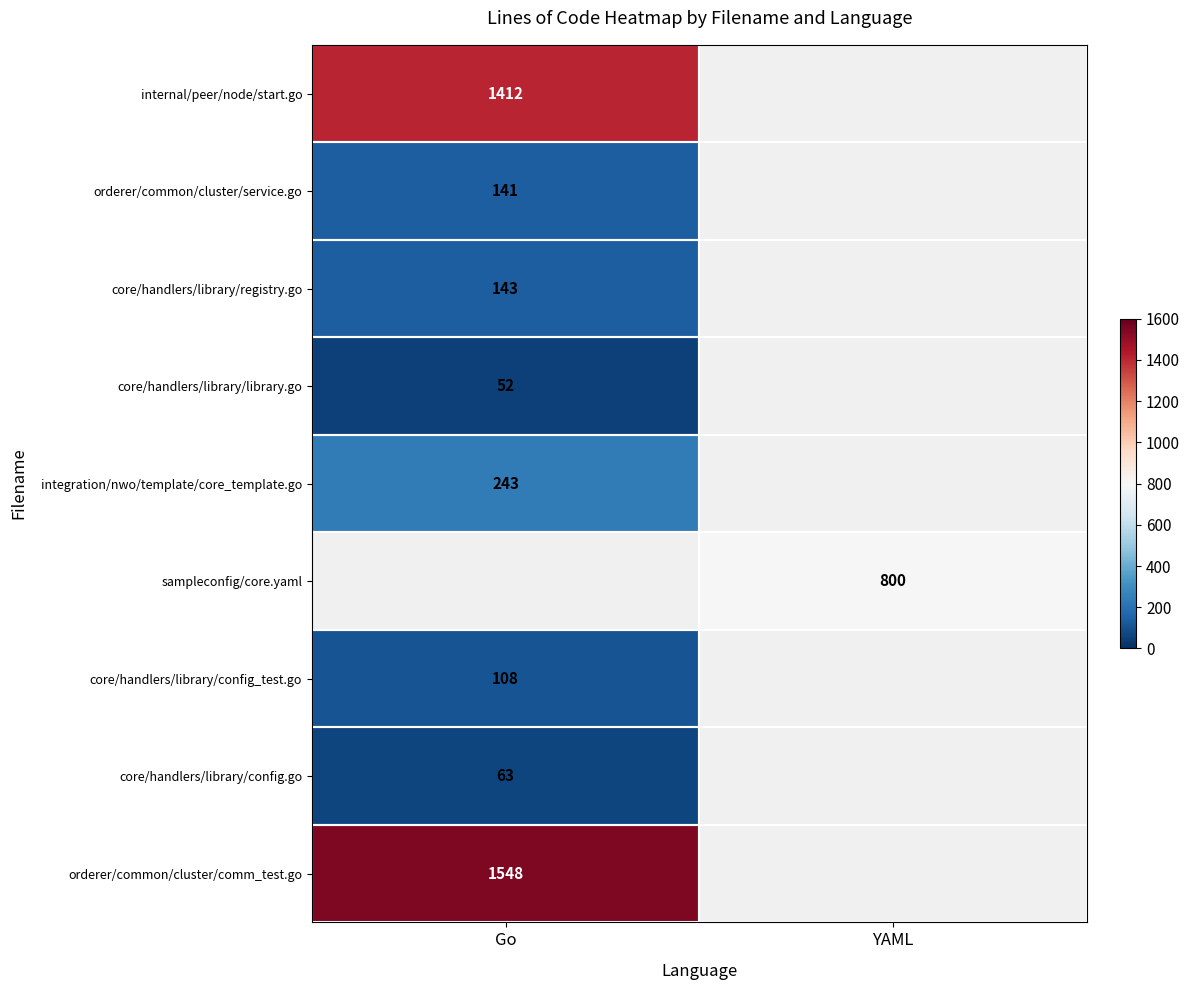

Is it true that orderer/common/cluster/comm_test.go equals 380 at Go?

False